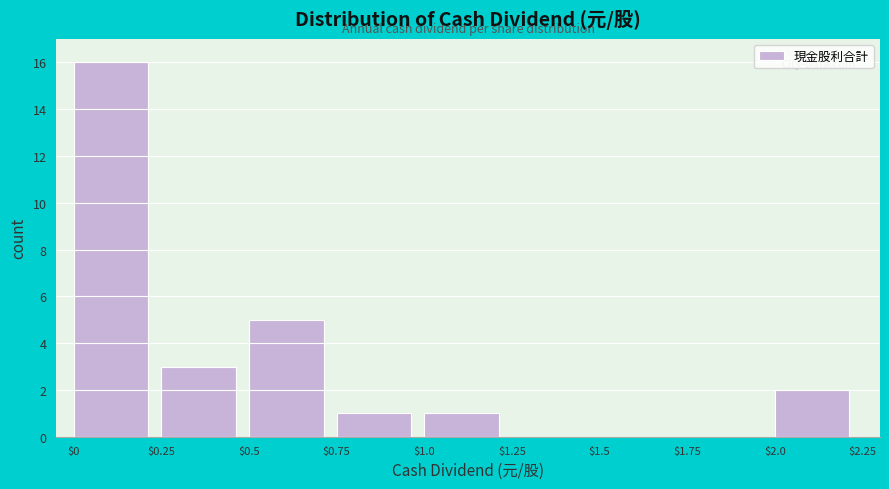

Which range on the x-axis has the tallest bar?

$0 to $0.25